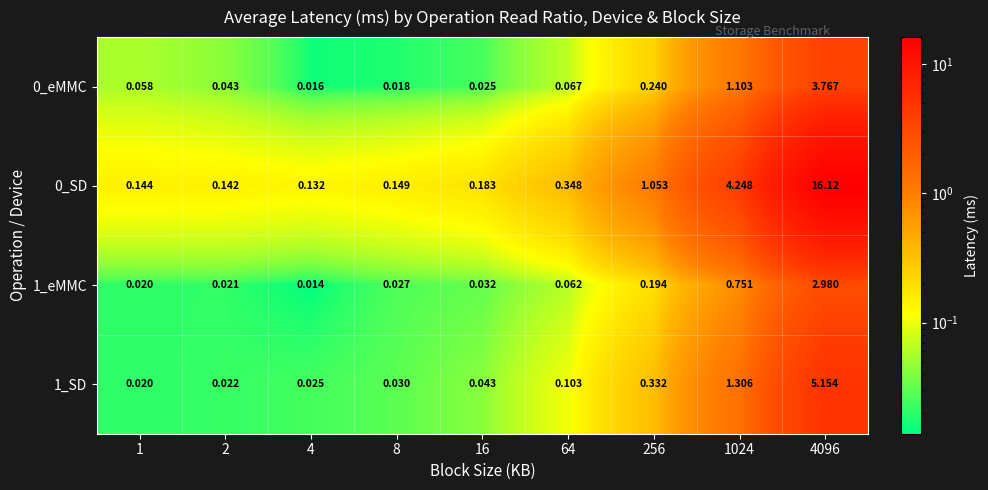

Between 16 and 64, which series saw the biggest shift?

0_SD